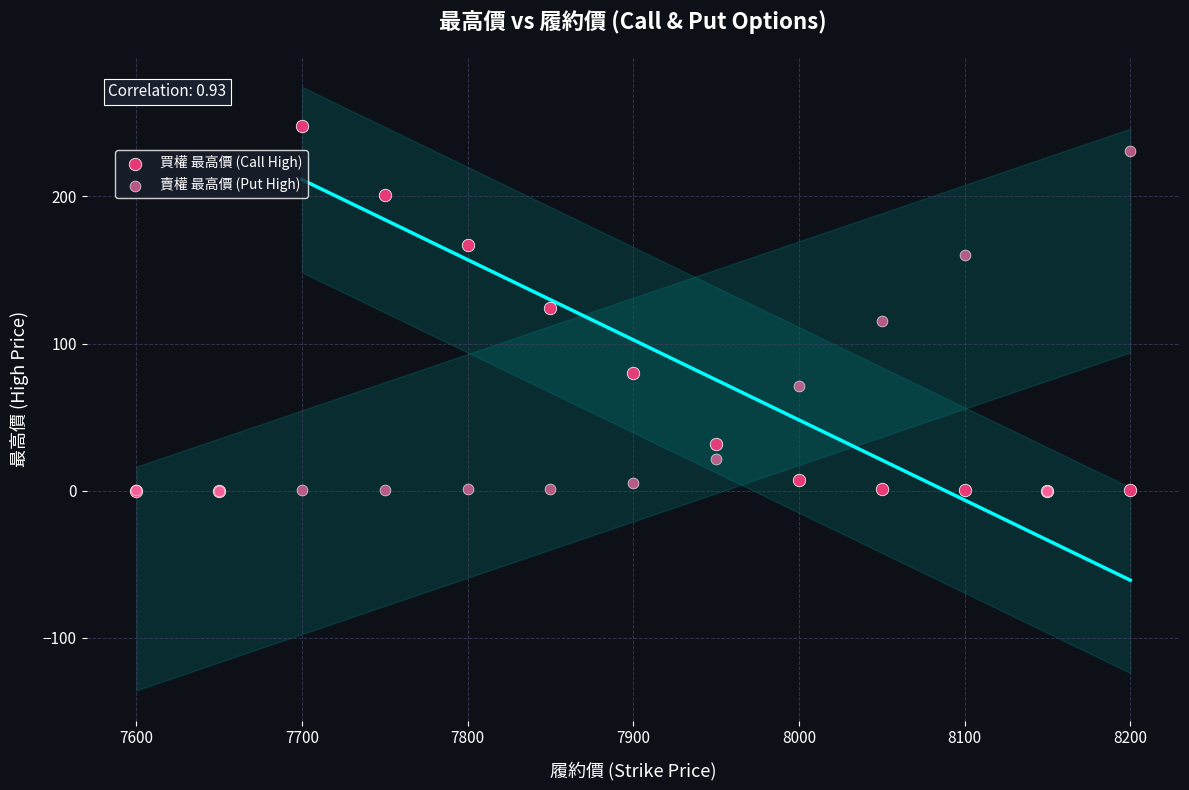

What are all the series names shown in the legend?

買權 最高價 (Call High), 賣權 最高價 (Put High)